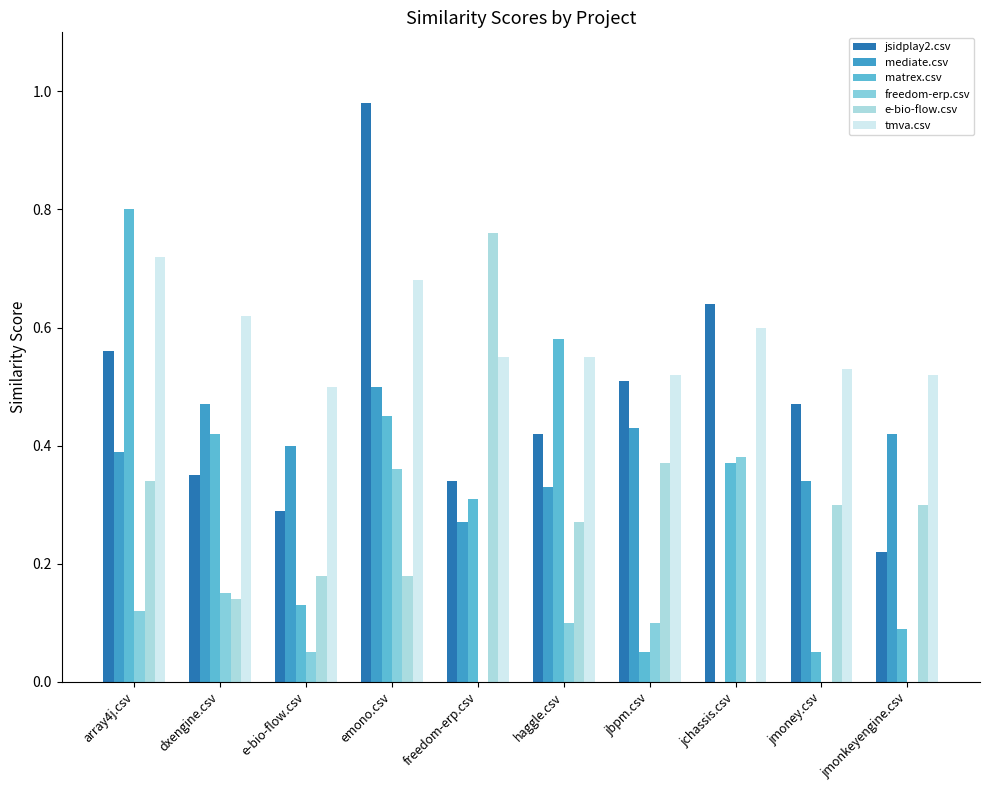

Does the chart contain stacked bars?

No